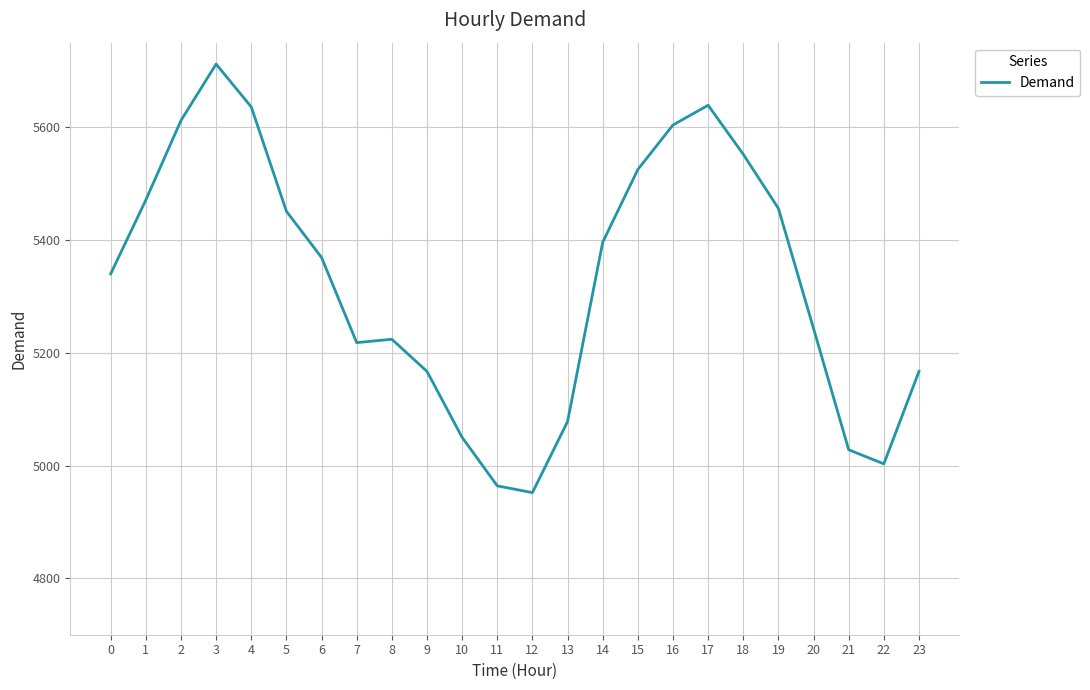

What is the difference between the maximum and minimum values?

760